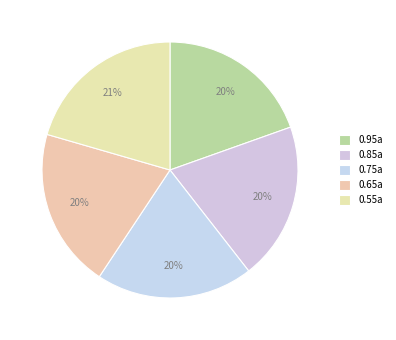

True or false: 0.75a accounts for 20% of the total.

True